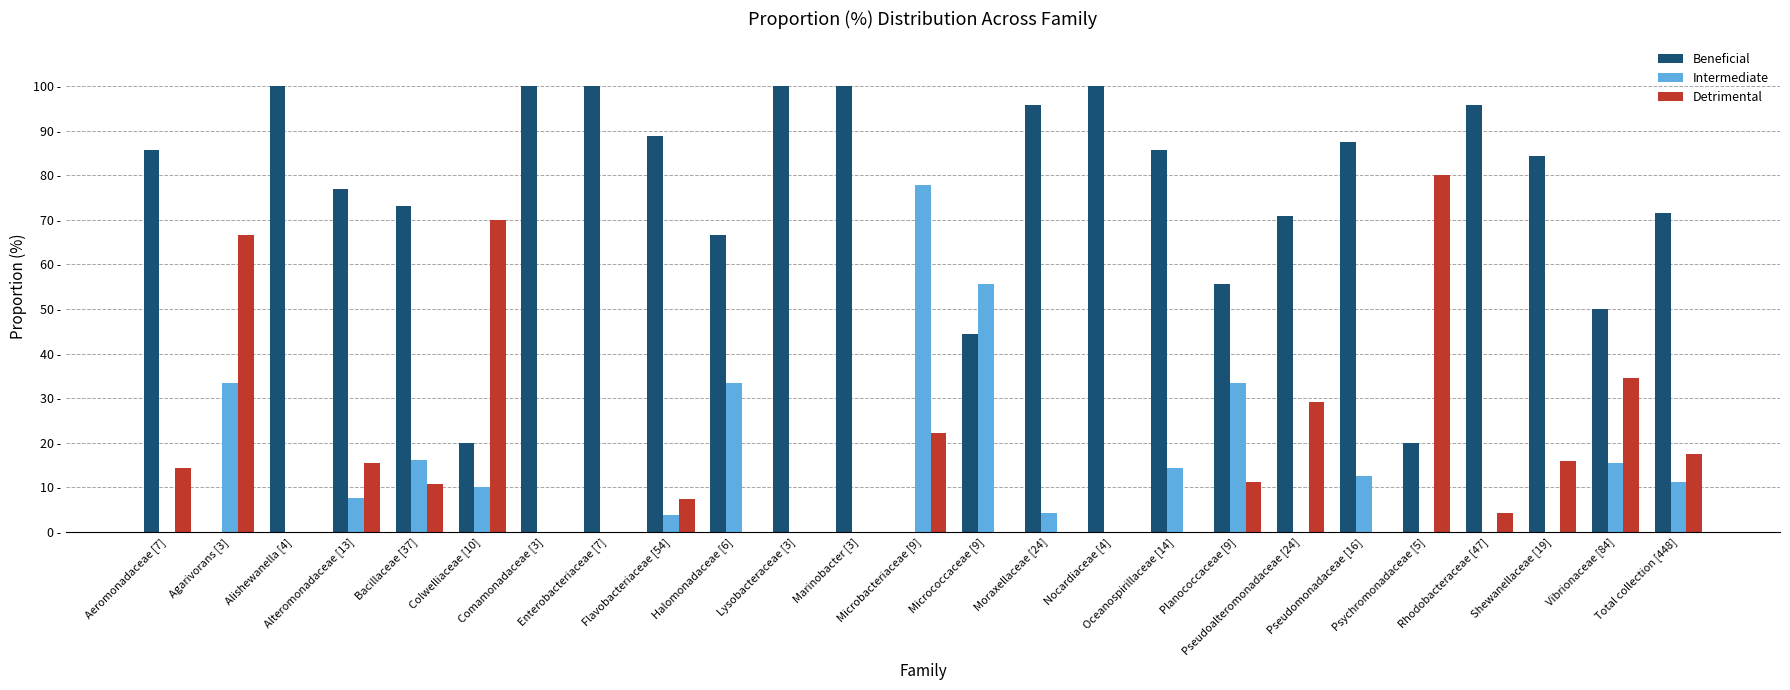

At how many categories does at least one series exceed 3?

25